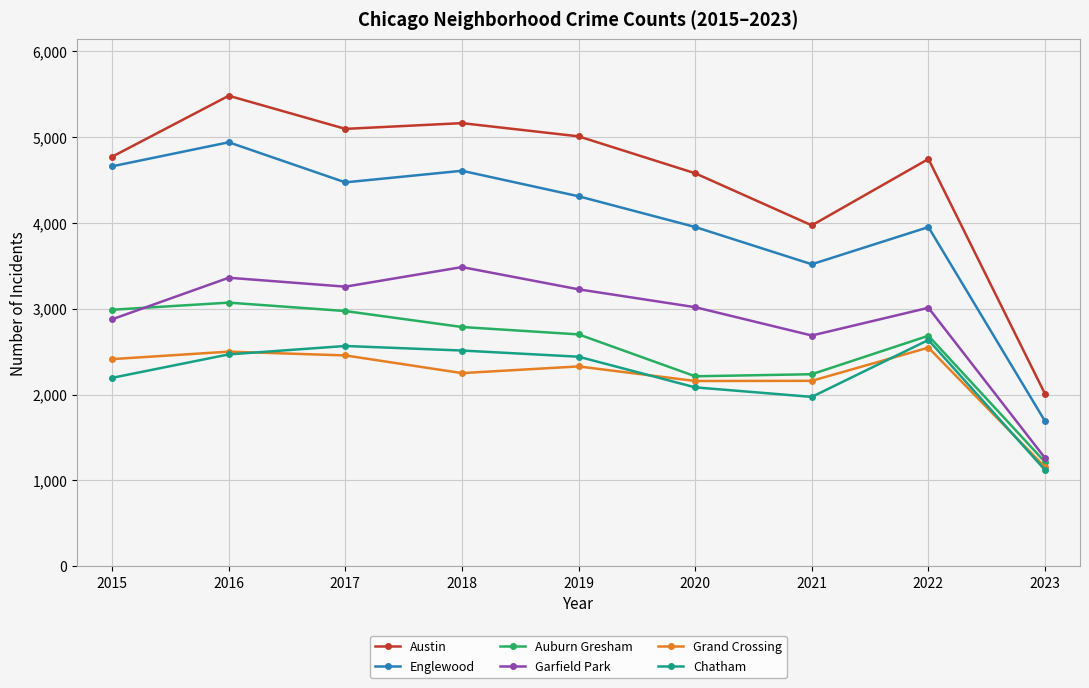

At which category does Garfield Park reach its first local peak?

2016